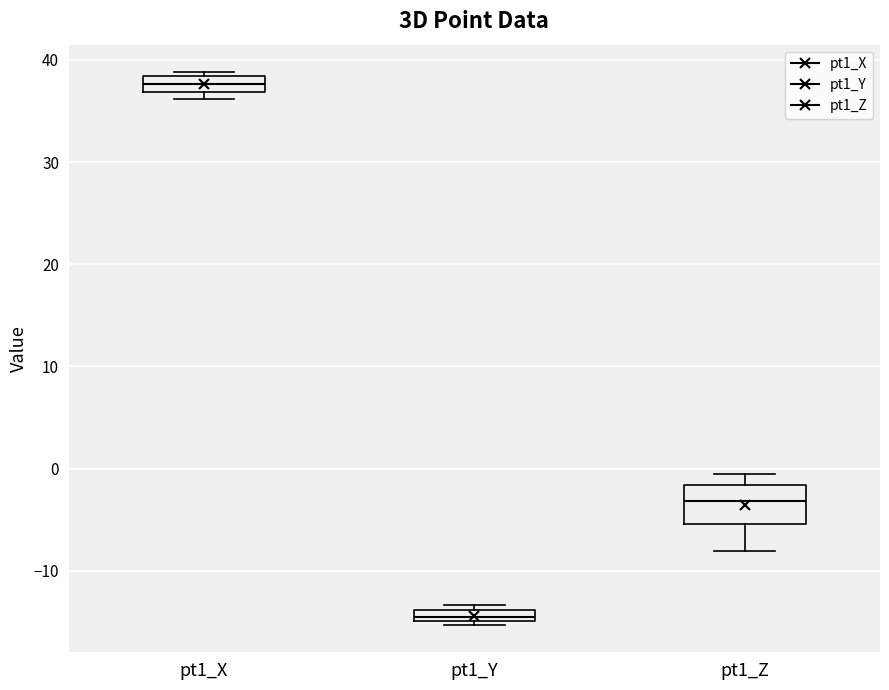

Where is the lower edge of the box for pt1_Y on the y-axis? The values are not printed on the chart, so give them approximately, as read against the axis.

-15